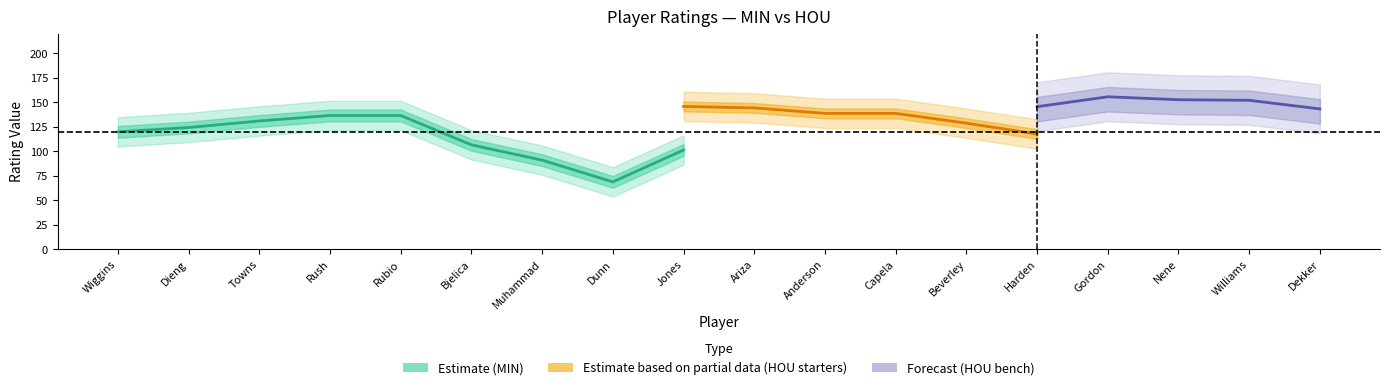

At how many categories does at least one series exceed 62?

18